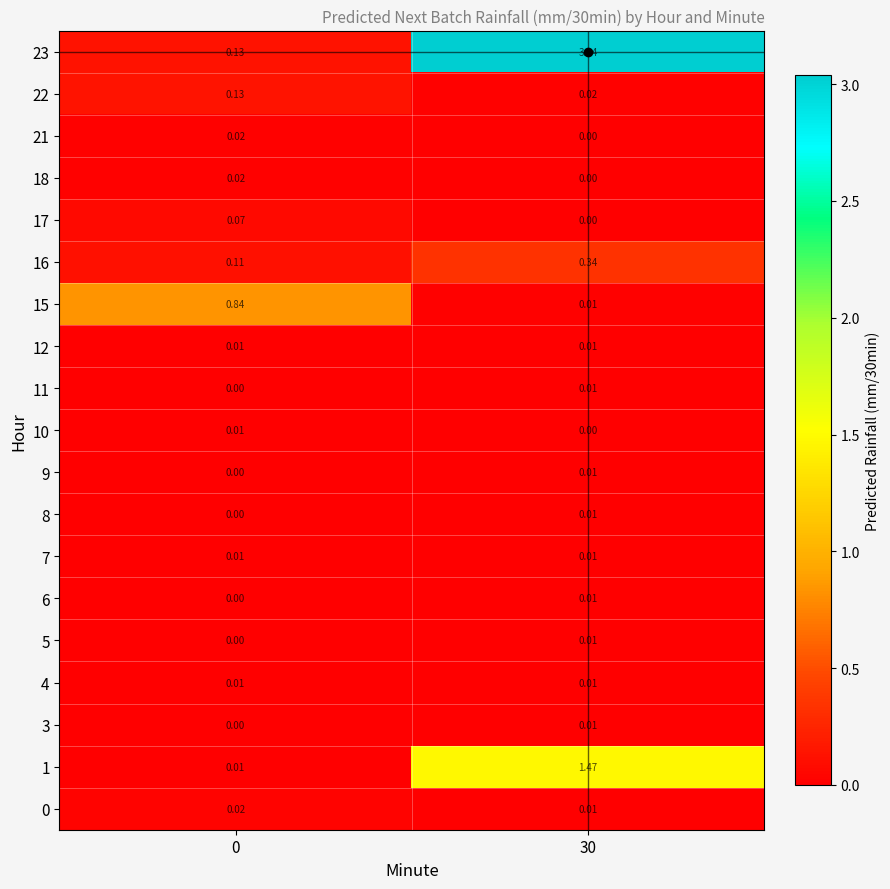

At how many categories does at least one series exceed 2?

1